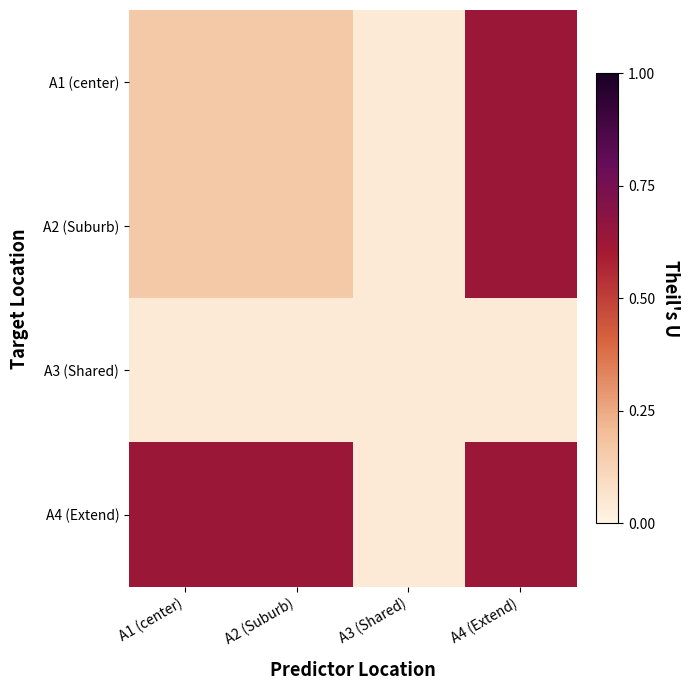

Rank the series at A3 (Shared) from highest to lowest value.

A1 (center), A2 (Suburb), A3 (Shared), A4 (Extend)